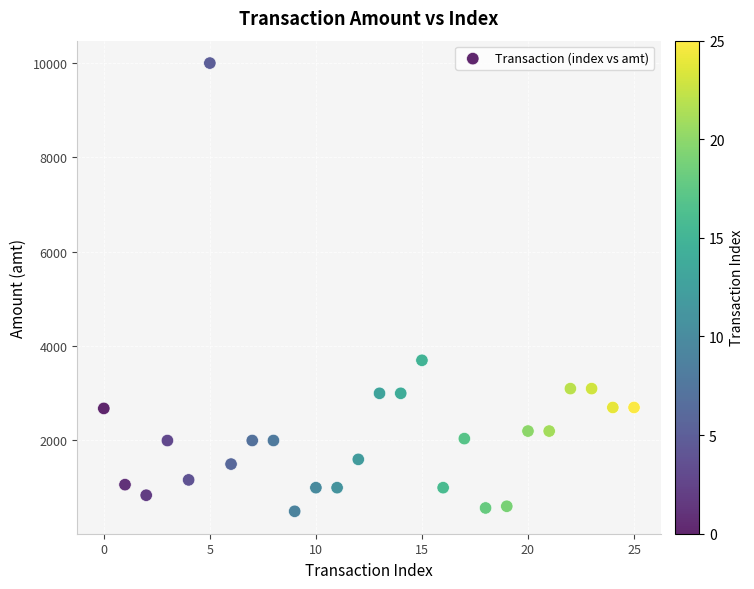

What is the range of Y values (max minus min)?

9501.0